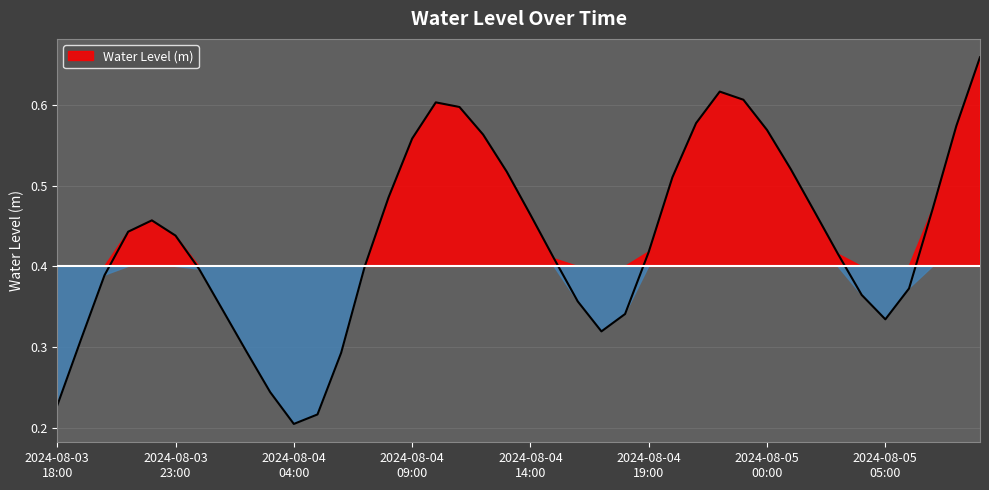

The chart shows a value of 0.2 at 2024-08-04 03:00. True or false?

True